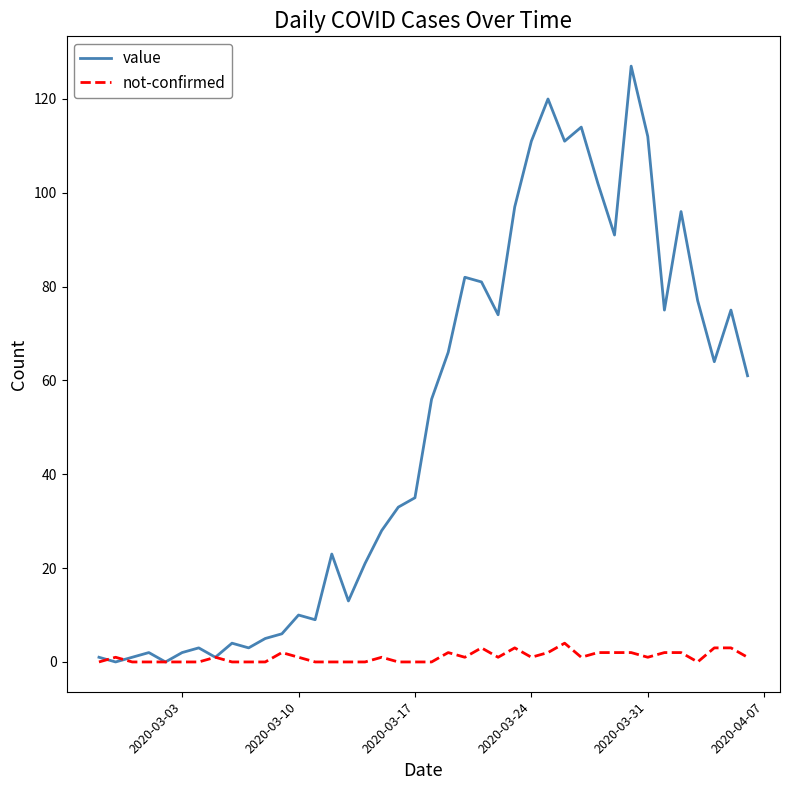

What is the maximum value shown in the chart?

127